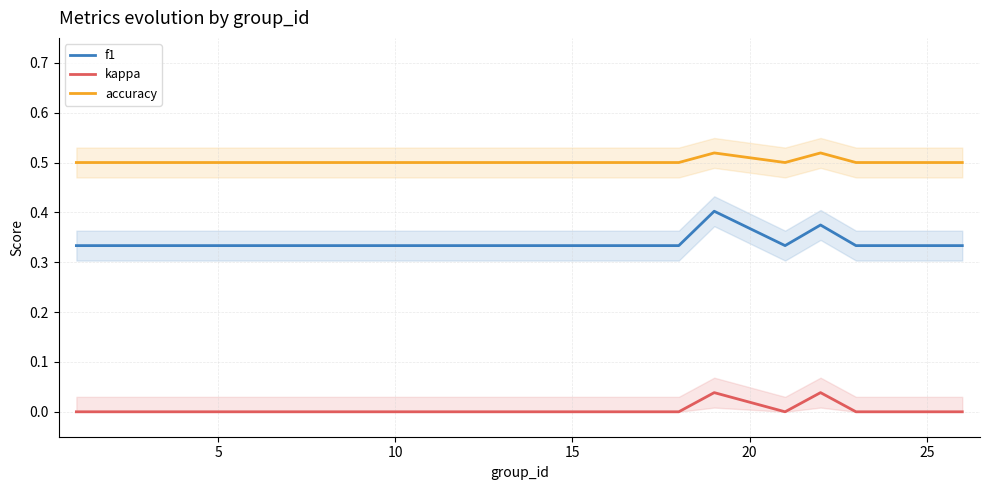

True or false: f1 and accuracy intersect in this chart.

False